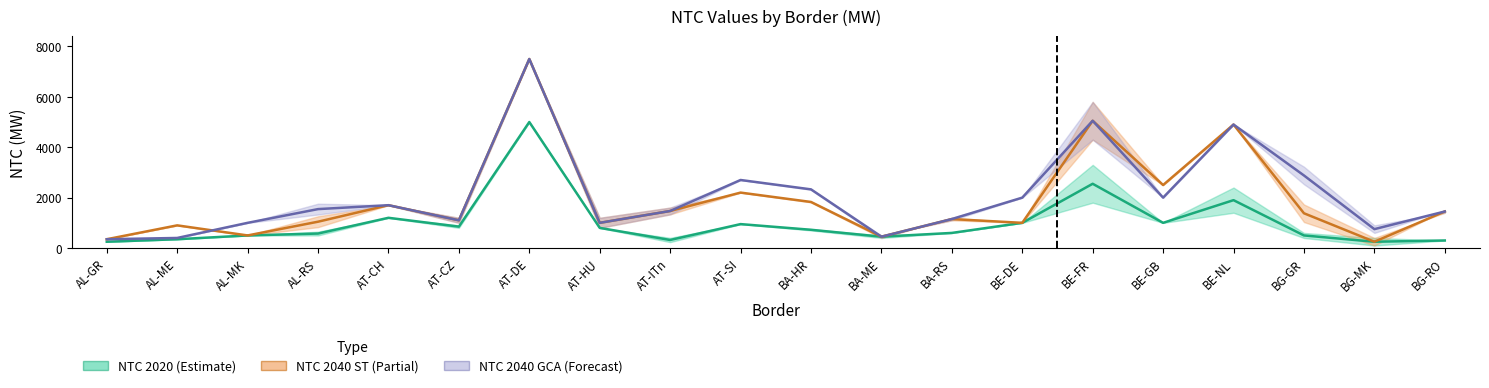

Reading left to right, what are all the values shown in this chart?

NTC 2020 export: AL-GR=250	AL-ME=350	AL-MK=500	AL-RS=575	AT-CH=1200	AT-CZ=850	AT-DE=5000	AT-HU=800	AT-ITn=320	AT-SI=950	BA-HR=725	BA-ME=450	BA-RS=600	BE-DE=1000	BE-FR=2550	BE-GB=1000	BE-NL=1900	BG-GR=500	BG-MK=250	BG-RO=300
NTC 2040 ST export: AL-GR=350	AL-ME=900	AL-MK=500	AL-RS=1045	AT-CH=1700	AT-CZ=1100	AT-DE=7500	AT-HU=1000	AT-ITn=1470	AT-SI=2200	BA-HR=1828	BA-ME=450	BA-RS=1150	BE-DE=1000	BE-FR=5050	BE-GB=2500	BE-NL=4900	BG-GR=1380	BG-MK=250	BG-RO=1450
NTC 2040 GCA export: AL-GR=350	AL-ME=400	AL-MK=1000	AL-RS=1545	AT-CH=1700	AT-CZ=1100	AT-DE=7500	AT-HU=1000	AT-ITn=1470	AT-SI=2700	BA-HR=2328	BA-ME=450	BA-RS=1150	BE-DE=2000	BE-FR=5050	BE-GB=2000	BE-NL=4900	BG-GR=2880	BG-MK=750	BG-RO=1450